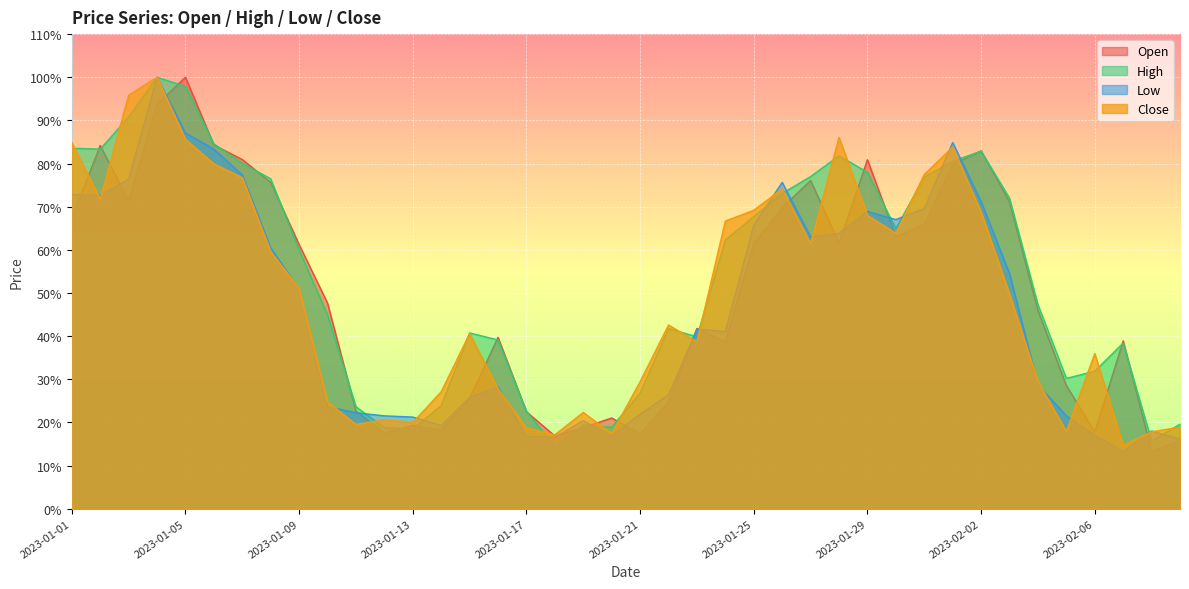

Reading right to left, what are all the values shown in this chart?

Open: 2023-02-09=0.2	2023-02-08=0.1	2023-02-07=0.4	2023-02-06=0.2	2023-02-05=0.3	2023-02-04=0.5	2023-02-03=0.7	2023-02-02=0.8	2023-02-01=0.8	2023-01-31=0.7	2023-01-30=0.6	2023-01-29=0.8	2023-01-28=0.6	2023-01-27=0.8	2023-01-26=0.7	2023-01-25=0.6	2023-01-24=0.4	2023-01-23=0.4	2023-01-22=0.2	2023-01-21=0.2	2023-01-20=0.2	2023-01-19=0.2	2023-01-18=0.2	2023-01-17=0.2	2023-01-16=0.4	2023-01-15=0.3	2023-01-14=0.2	2023-01-13=0.2	2023-01-12=0.2	2023-01-11=0.2	2023-01-10=0.5	2023-01-09=0.6	2023-01-08=0.8	2023-01-07=0.8	2023-01-06=0.8	2023-01-05=1.0	2023-01-04=0.9	2023-01-03=0.7	2023-01-02=0.8	2023-01-01=0.7
High: 2023-02-09=0.2	2023-02-08=0.2	2023-02-07=0.4	2023-02-06=0.3	2023-02-05=0.3	2023-02-04=0.5	2023-02-03=0.7	2023-02-02=0.8	2023-02-01=0.8	2023-01-31=0.8	2023-01-30=0.6	2023-01-29=0.8	2023-01-28=0.8	2023-01-27=0.8	2023-01-26=0.7	2023-01-25=0.7	2023-01-24=0.6	2023-01-23=0.4	2023-01-22=0.4	2023-01-21=0.3	2023-01-20=0.2	2023-01-19=0.2	2023-01-18=0.1	2023-01-17=0.2	2023-01-16=0.4	2023-01-15=0.4	2023-01-14=0.2	2023-01-13=0.2	2023-01-12=0.2	2023-01-11=0.2	2023-01-10=0.4	2023-01-09=0.6	2023-01-08=0.8	2023-01-07=0.8	2023-01-06=0.8	2023-01-05=1.0	2023-01-04=1.0	2023-01-03=0.9	2023-01-02=0.8	2023-01-01=0.8
Low: 2023-02-09=0.2	2023-02-08=0.2	2023-02-07=0.1	2023-02-06=0.2	2023-02-05=0.2	2023-02-04=0.3	2023-02-03=0.5	2023-02-02=0.7	2023-02-01=0.8	2023-01-31=0.7	2023-01-30=0.7	2023-01-29=0.7	2023-01-28=0.6	2023-01-27=0.6	2023-01-26=0.8	2023-01-25=0.7	2023-01-24=0.4	2023-01-23=0.4	2023-01-22=0.3	2023-01-21=0.2	2023-01-20=0.2	2023-01-19=0.2	2023-01-18=0.2	2023-01-17=0.2	2023-01-16=0.3	2023-01-15=0.3	2023-01-14=0.2	2023-01-13=0.2	2023-01-12=0.2	2023-01-11=0.2	2023-01-10=0.2	2023-01-09=0.5	2023-01-08=0.6	2023-01-07=0.8	2023-01-06=0.8	2023-01-05=0.9	2023-01-04=1.0	2023-01-03=0.8	2023-01-02=0.7	2023-01-01=0.7
Close: 2023-02-09=0.2	2023-02-08=0.2	2023-02-07=0.1	2023-02-06=0.4	2023-02-05=0.2	2023-02-04=0.3	2023-02-03=0.5	2023-02-02=0.7	2023-02-01=0.8	2023-01-31=0.8	2023-01-30=0.6	2023-01-29=0.7	2023-01-28=0.9	2023-01-27=0.6	2023-01-26=0.7	2023-01-25=0.7	2023-01-24=0.7	2023-01-23=0.4	2023-01-22=0.4	2023-01-21=0.3	2023-01-20=0.2	2023-01-19=0.2	2023-01-18=0.2	2023-01-17=0.2	2023-01-16=0.3	2023-01-15=0.4	2023-01-14=0.3	2023-01-13=0.2	2023-01-12=0.2	2023-01-11=0.2	2023-01-10=0.2	2023-01-09=0.5	2023-01-08=0.6	2023-01-07=0.8	2023-01-06=0.8	2023-01-05=0.9	2023-01-04=1.0	2023-01-03=1.0	2023-01-02=0.7	2023-01-01=0.8